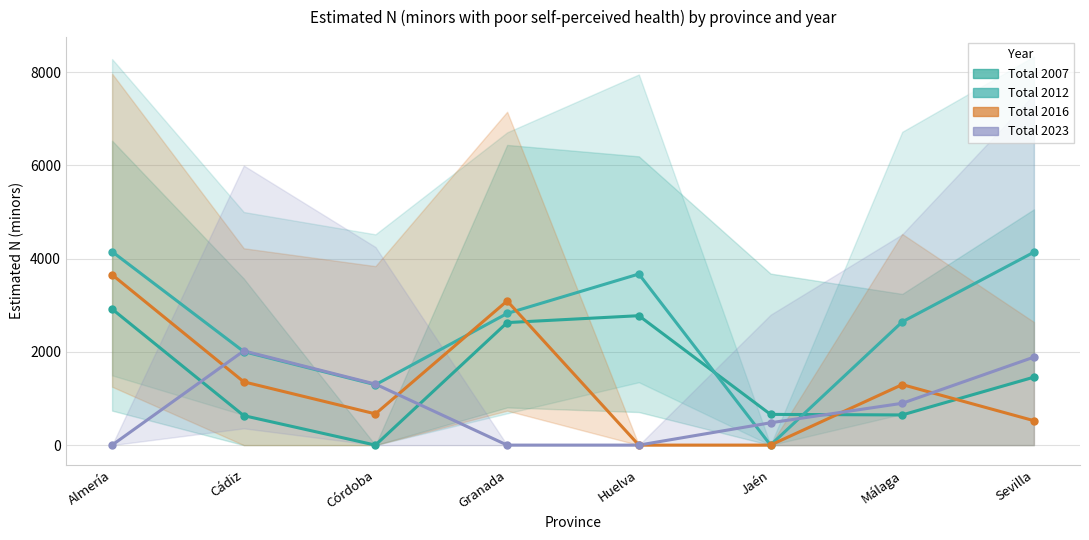

Between Granada and Jaén, which series saw the biggest shift?

Total 2016